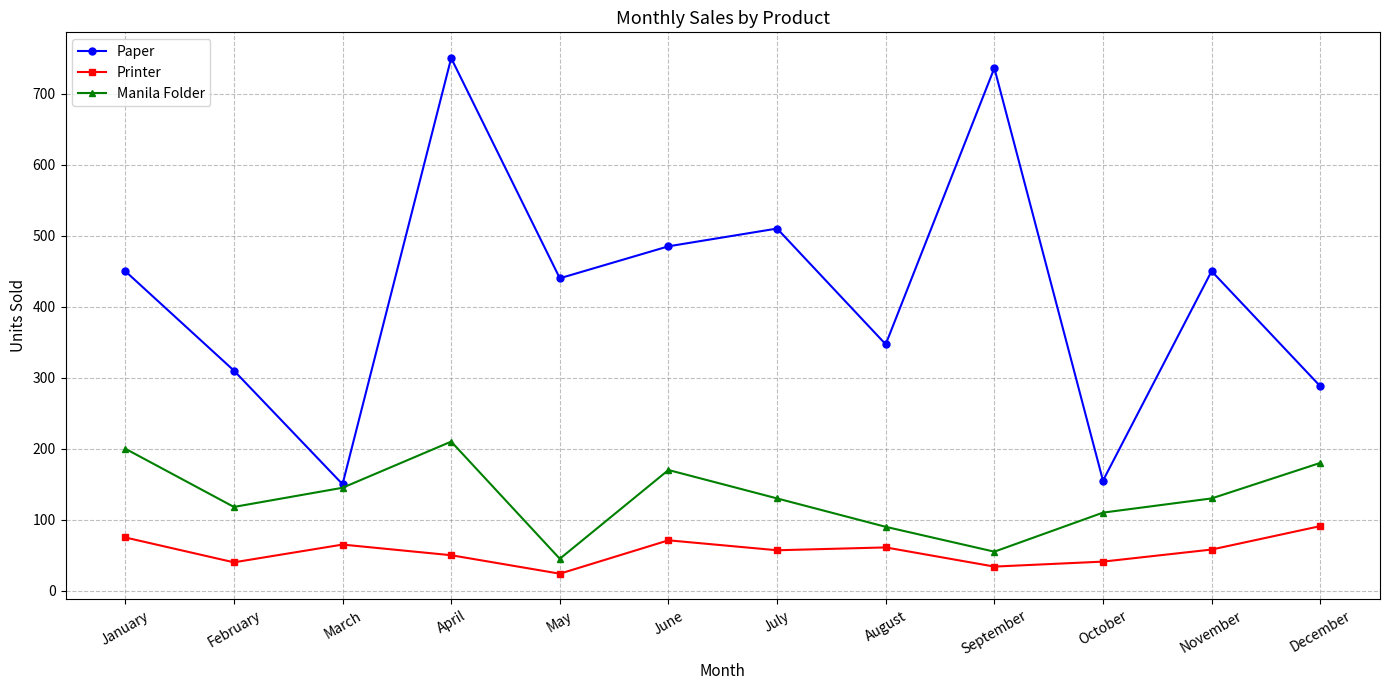

Which series has the largest range (max minus min)?

Paper